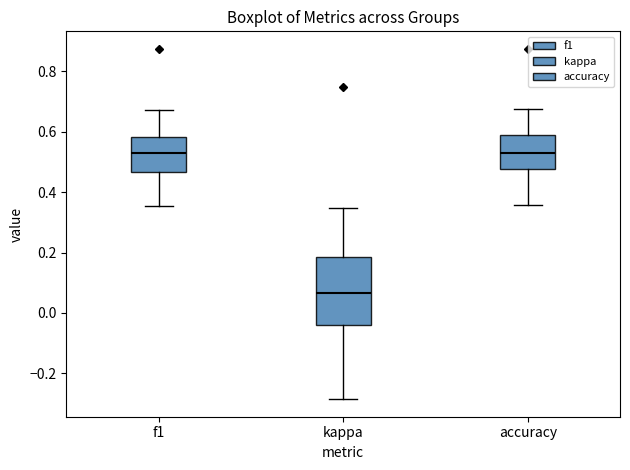

Where is the upper edge of the box for kappa on the y-axis? The values are not printed on the chart, so give them approximately, as read against the axis.

0.18